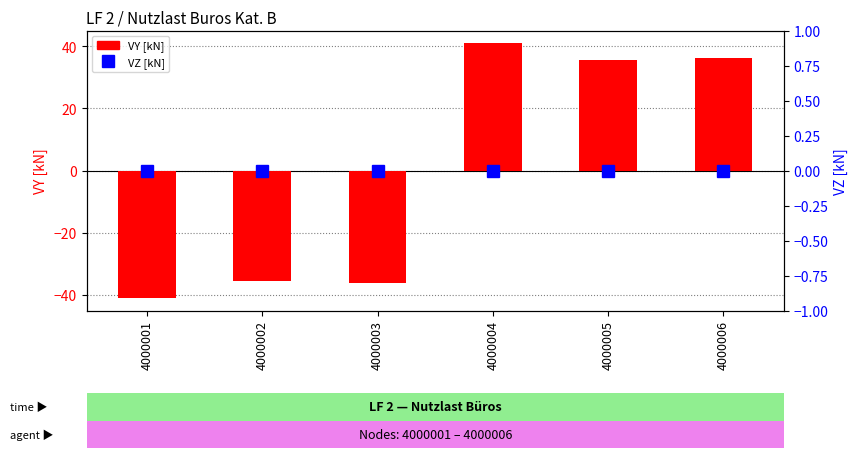

What is the value of the VY [kN] bar at the 3rd from the left?

-36.0